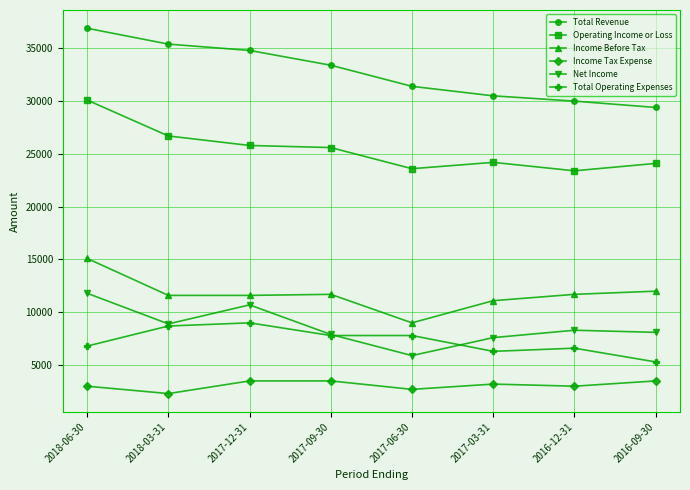

Between 2018-03-31 and 2016-12-31, which series saw the biggest shift?

Total Revenue